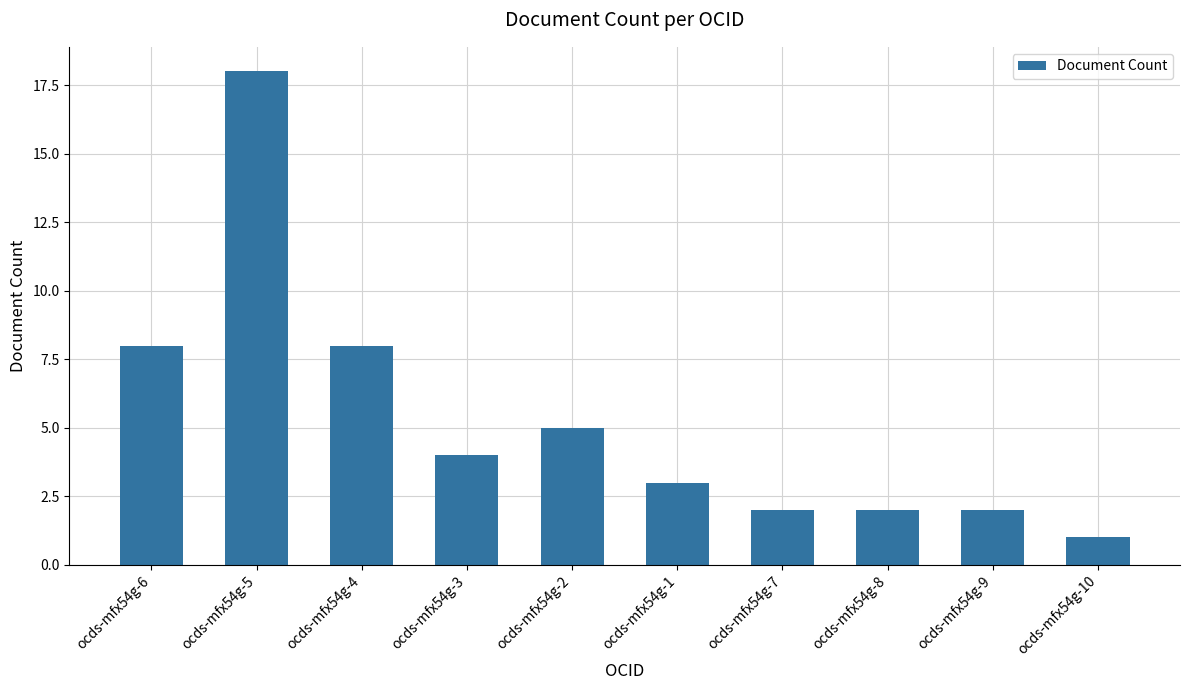

Reading right to left, extract all data points from this chart.

1	2	2	2	3	5	4	8	18	8